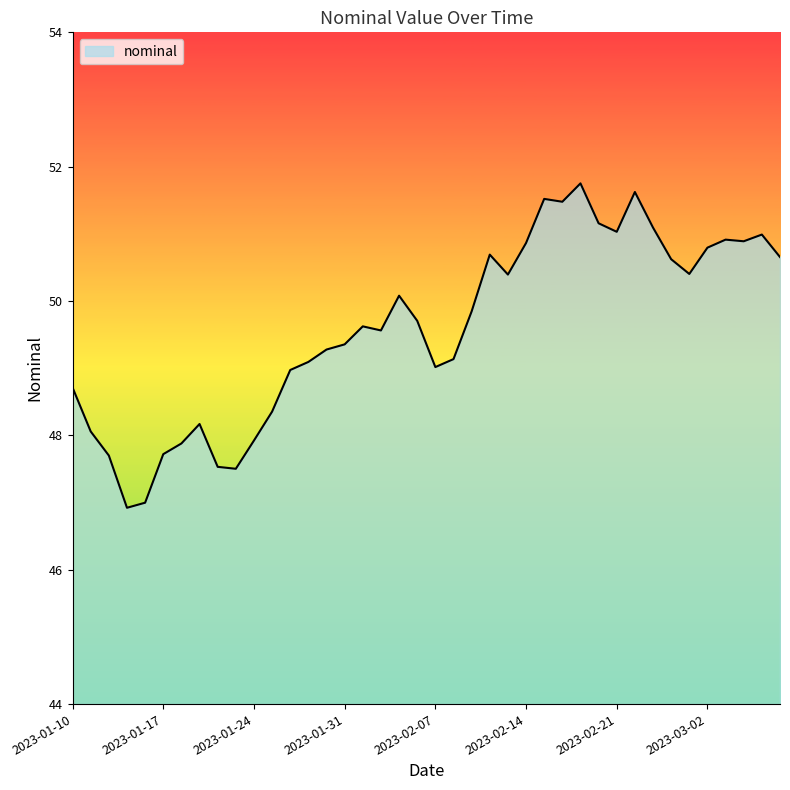

What is the difference between the maximum and minimum values?

4.8